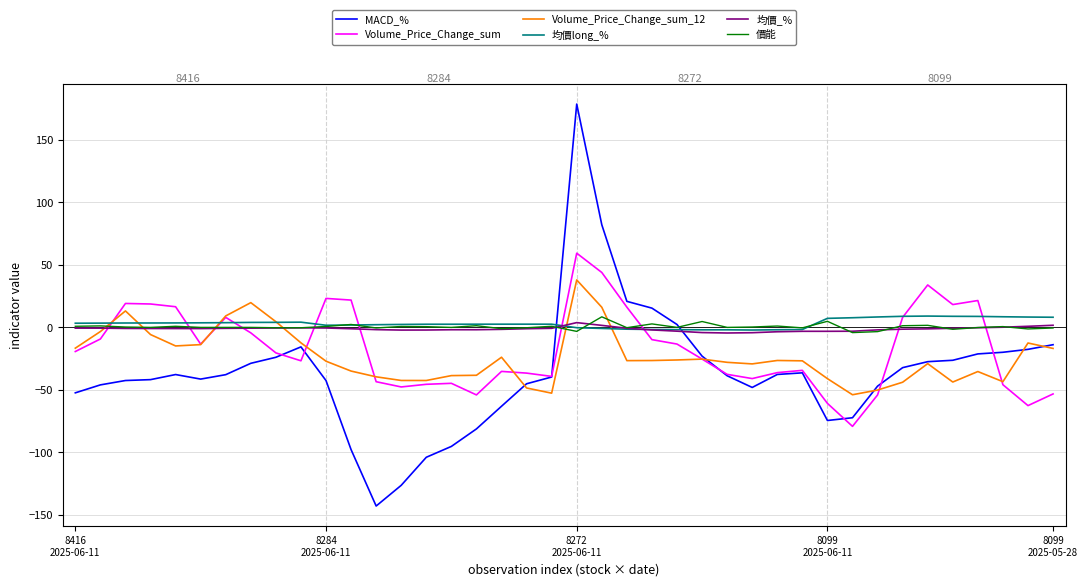

Which series has the largest range (max minus min)?

MACD_%